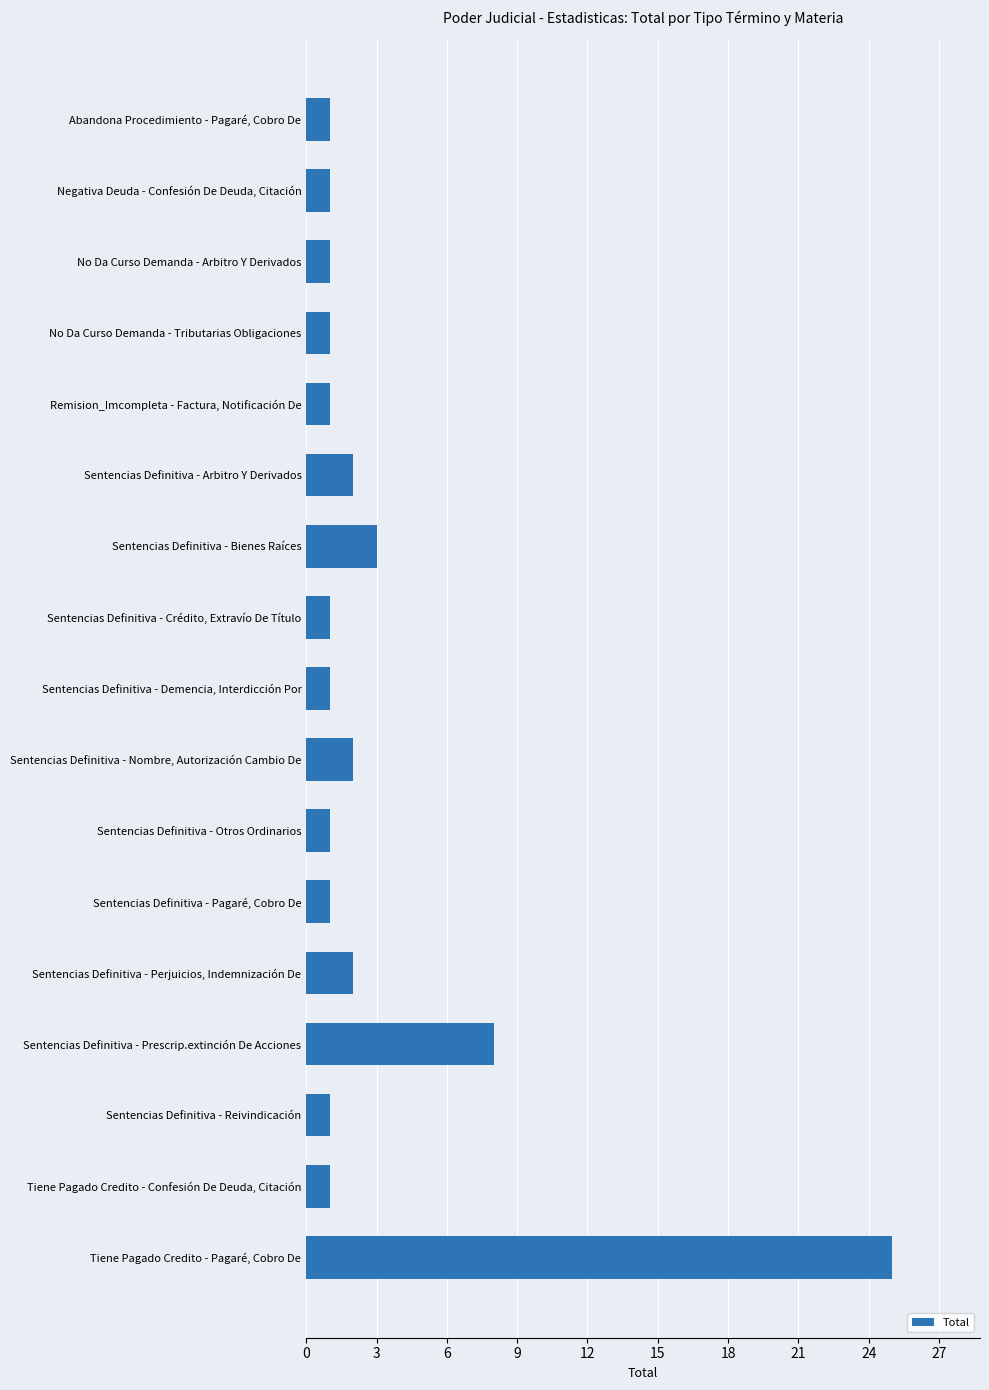

Count the number of data series in this chart.

1